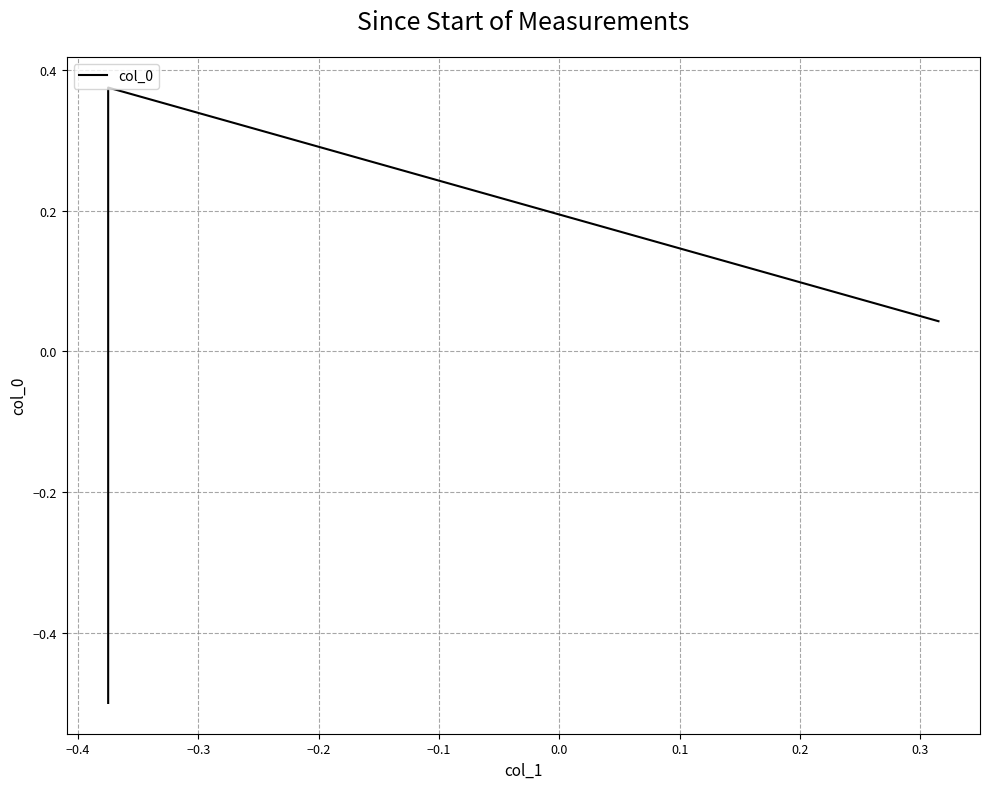

How many values are below 0?

1